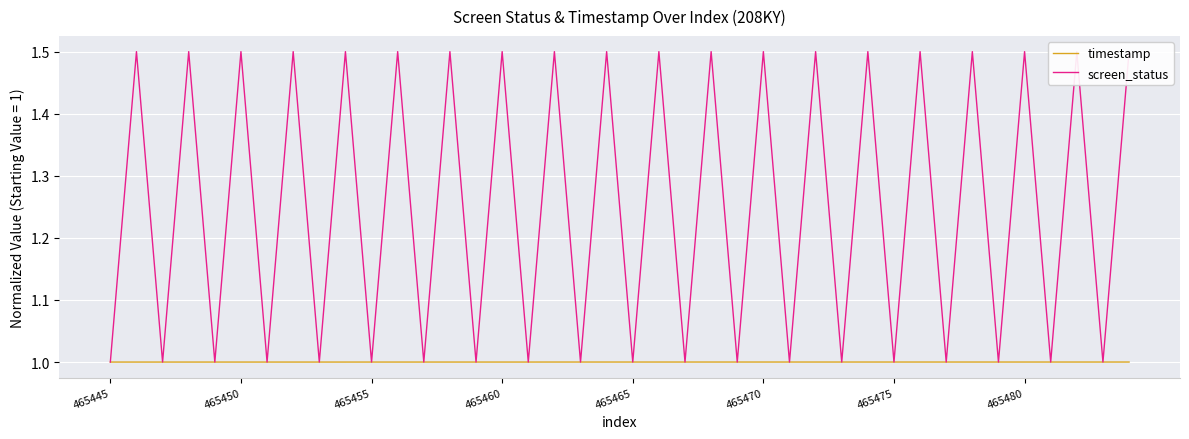

Rank the series by their average value, from lowest to highest.

timestamp, screen_status